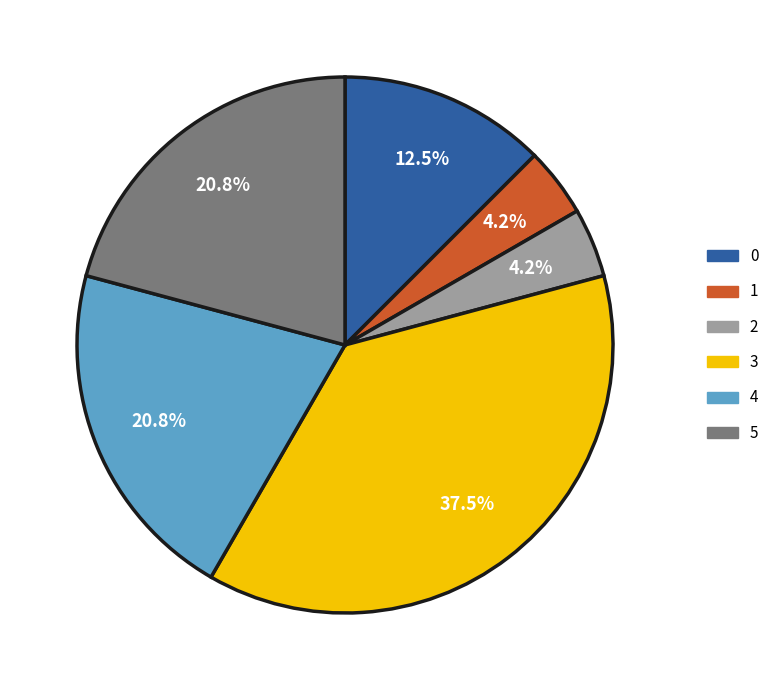

Which category has the biggest portion of the pie?

3